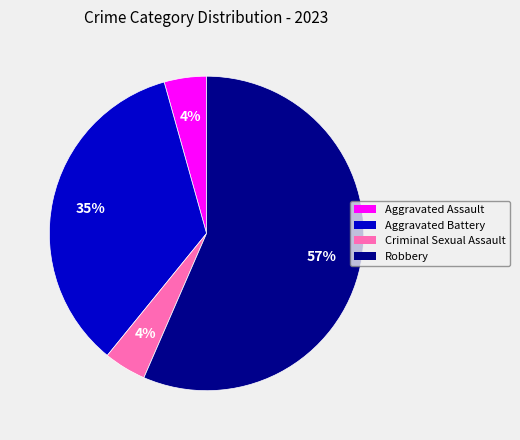

To the nearest percent, what is the average slice percentage?

25%